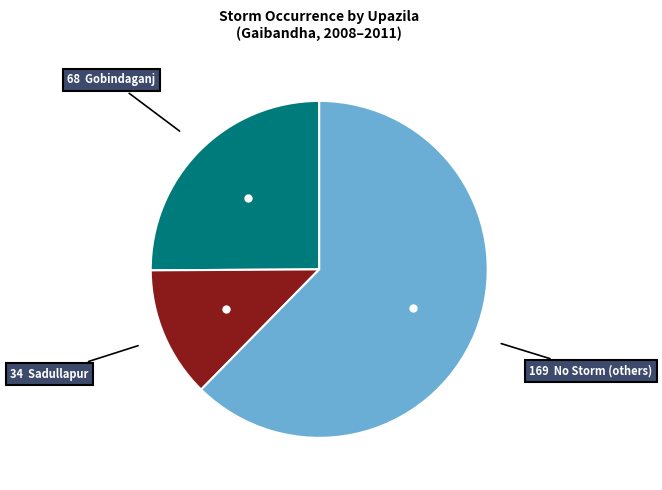

How many slices are in this pie chart?

3